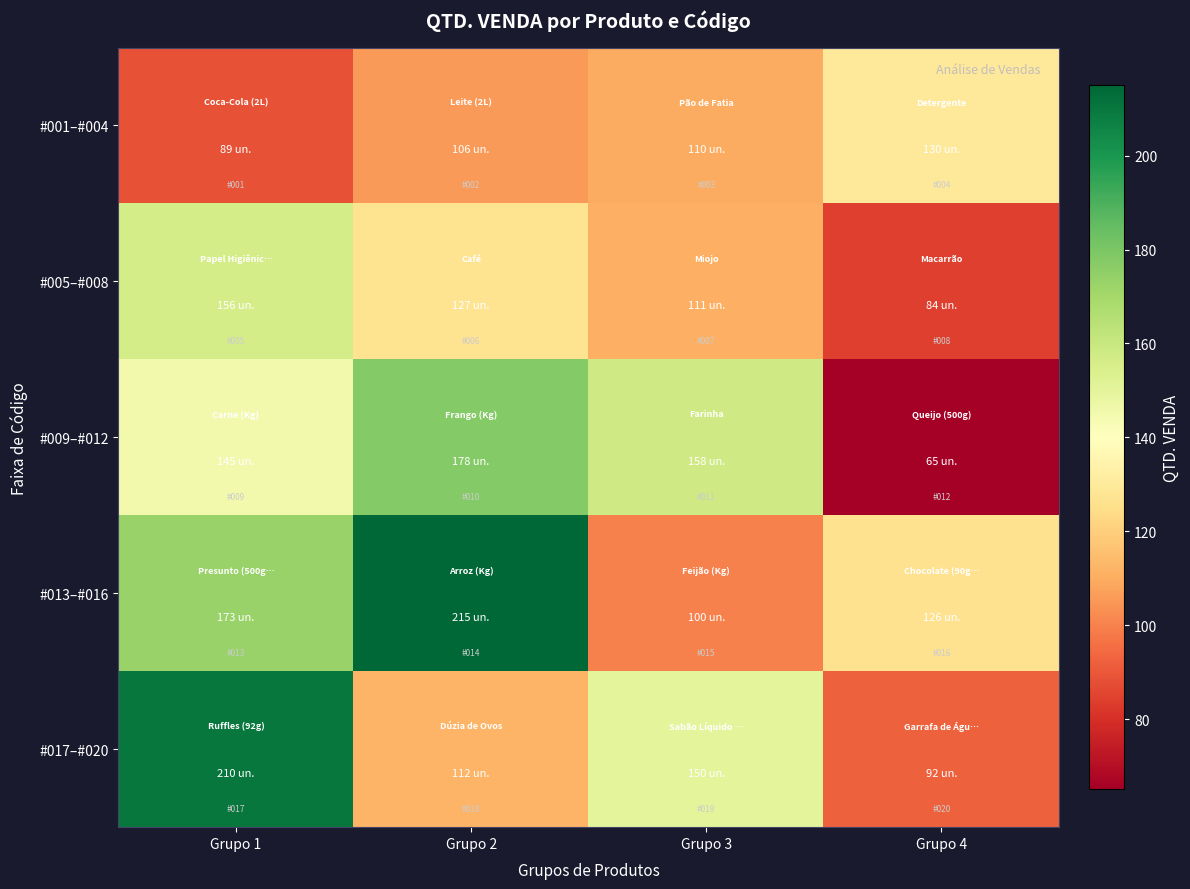

What is the smallest value displayed?

65